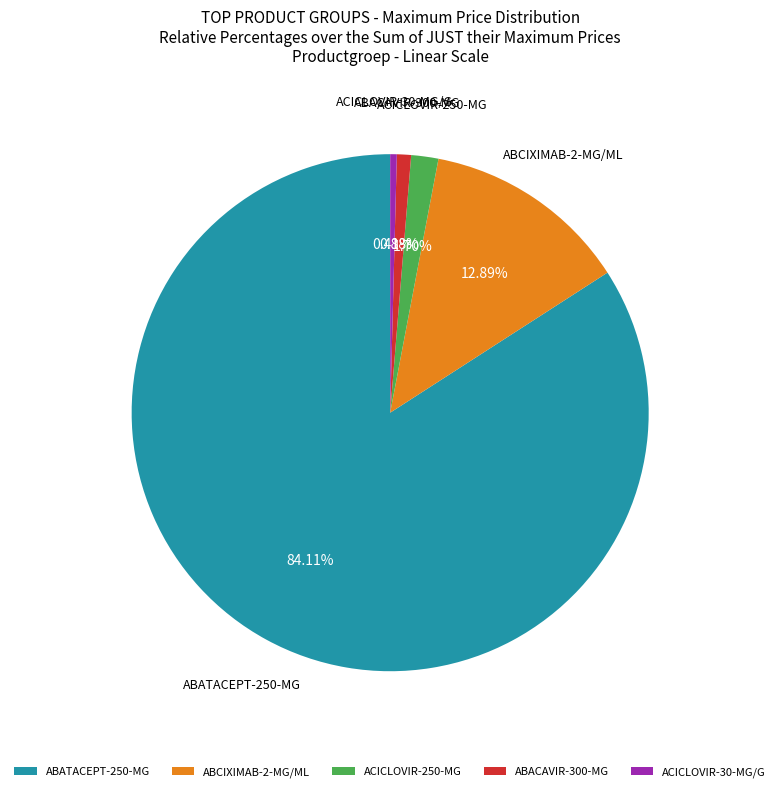

What percentage is the ABACAVIR-300-MG slice, to the nearest percent?

1%